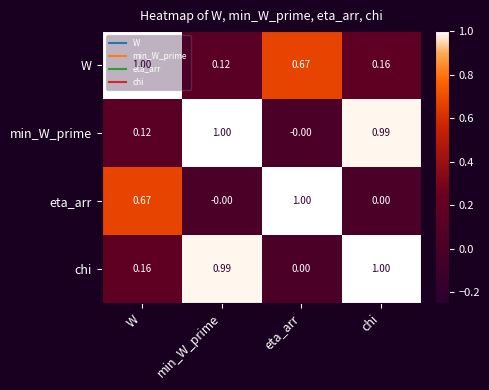

Which series has the largest total across all categories?

chi